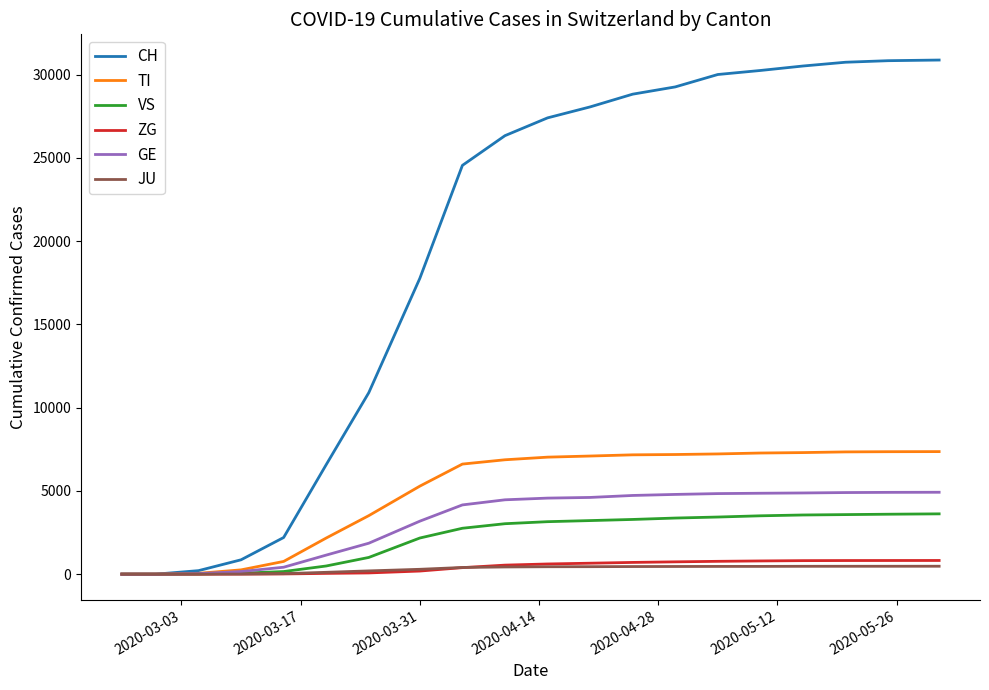

At how many categories does at least one series exceed 23263?

12